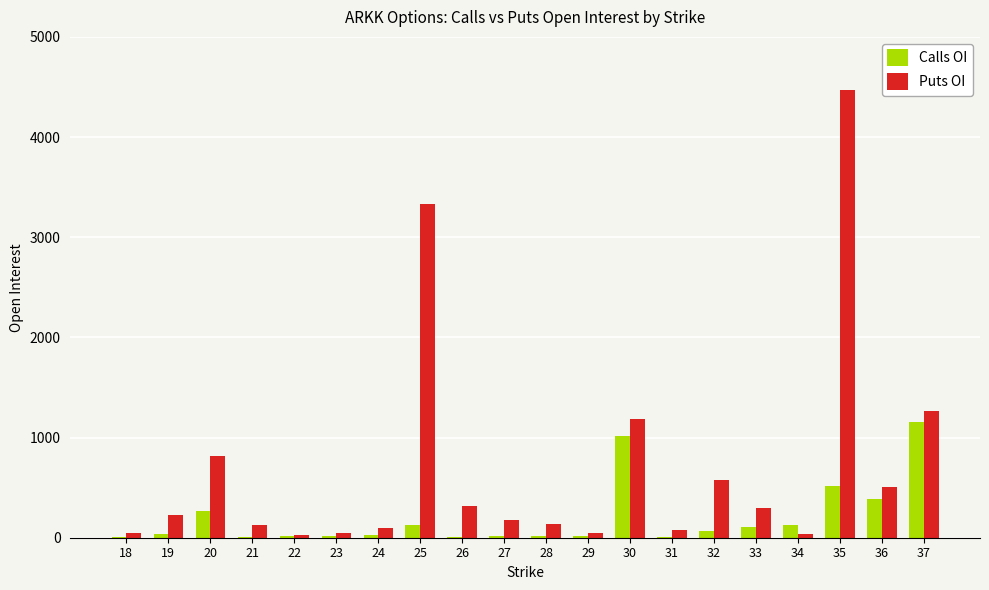

The value of Puts OI at 20 is 819. True or false?

True